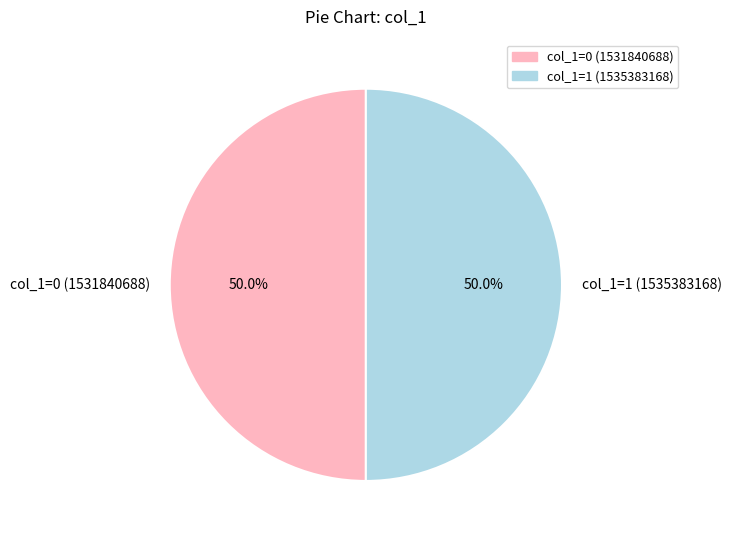

Combined, what portion of the pie is col_1=0 (1531840688) and col_1=1 (1535383168)?

100.0%